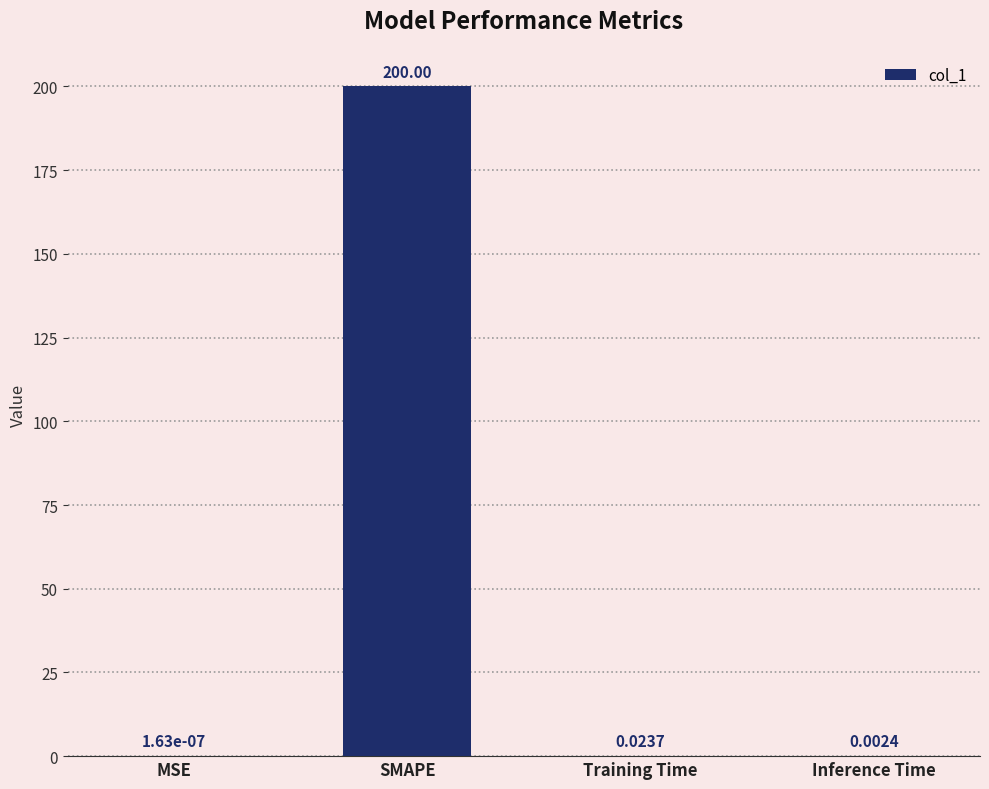

Where is the data nearest to the value 100?

Training Time